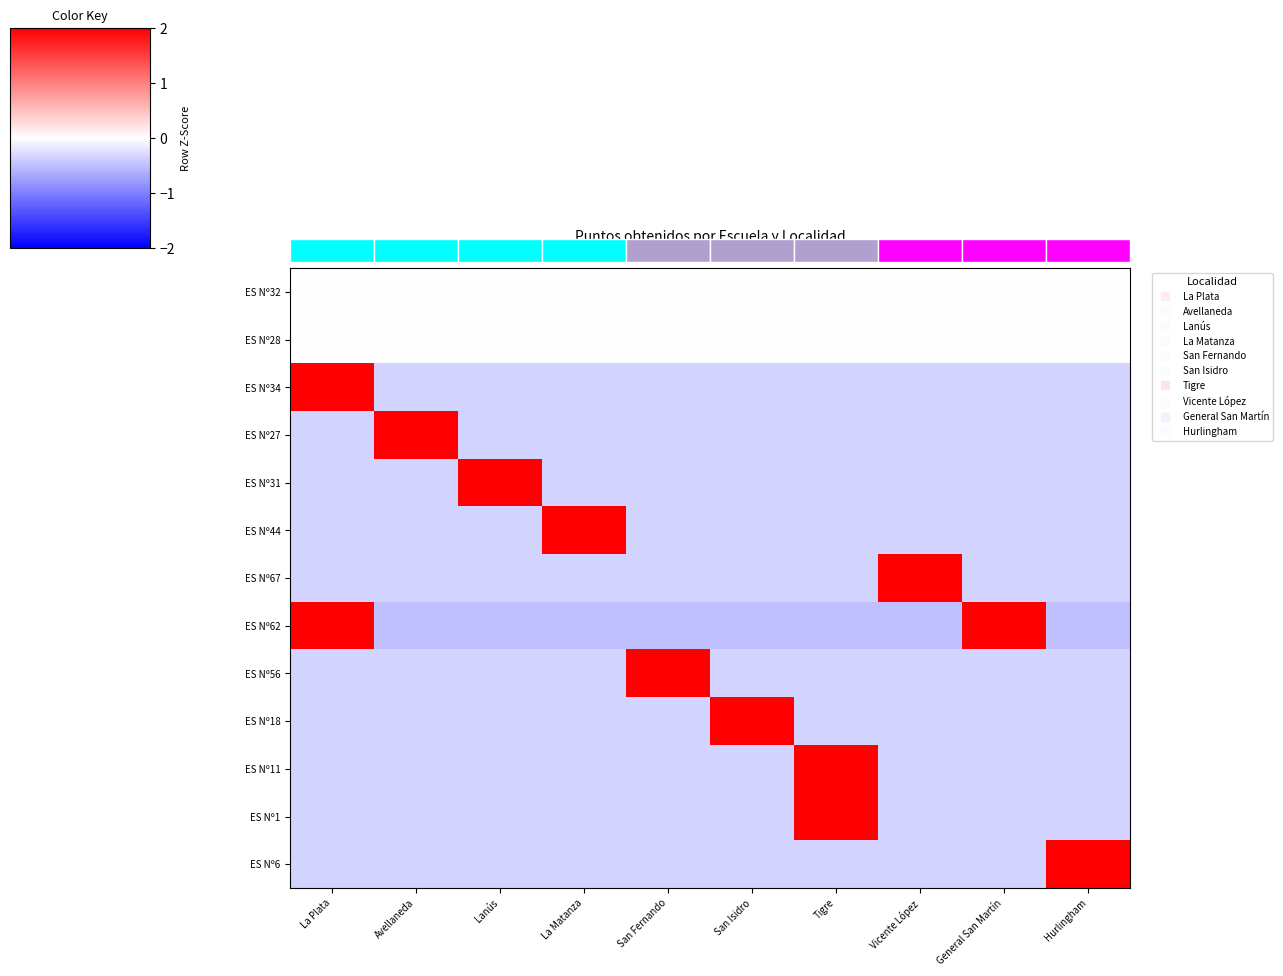

Between Lanús and Tigre, which series saw the biggest shift?

ES Nº31